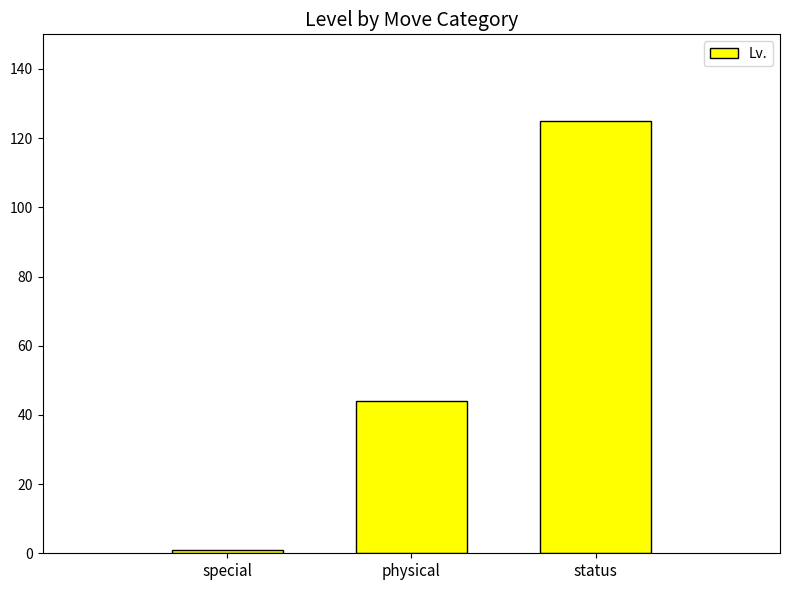

What is the label of the 3rd bar from the right?

special